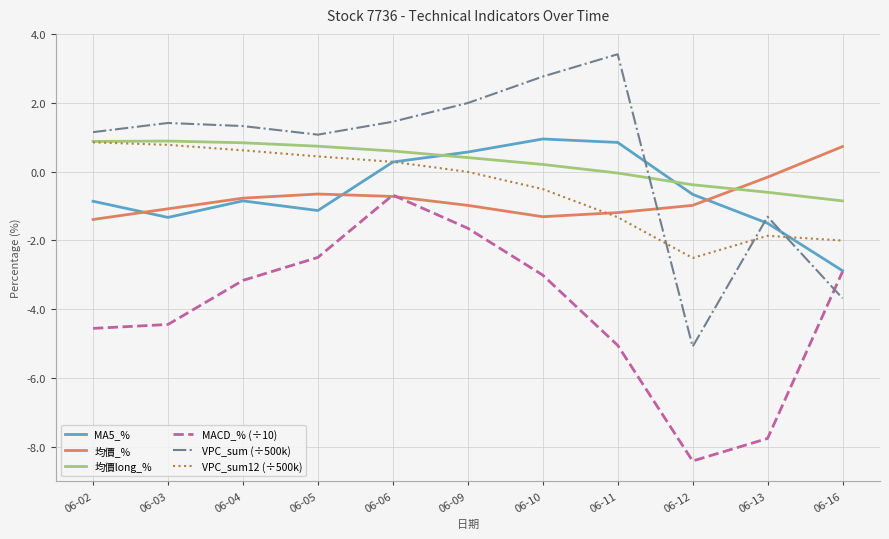

What is the sum of all VPC_sum (÷500k) values?

4.5